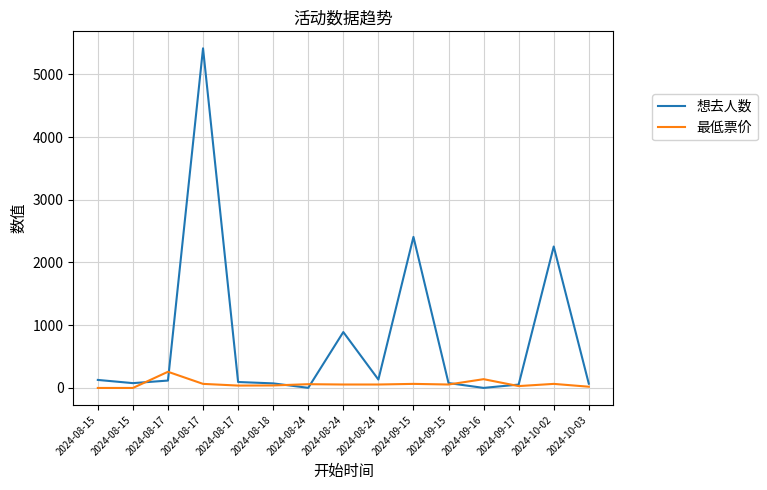

At which category does 最低票价 reach its first local peak?

2024-08-17